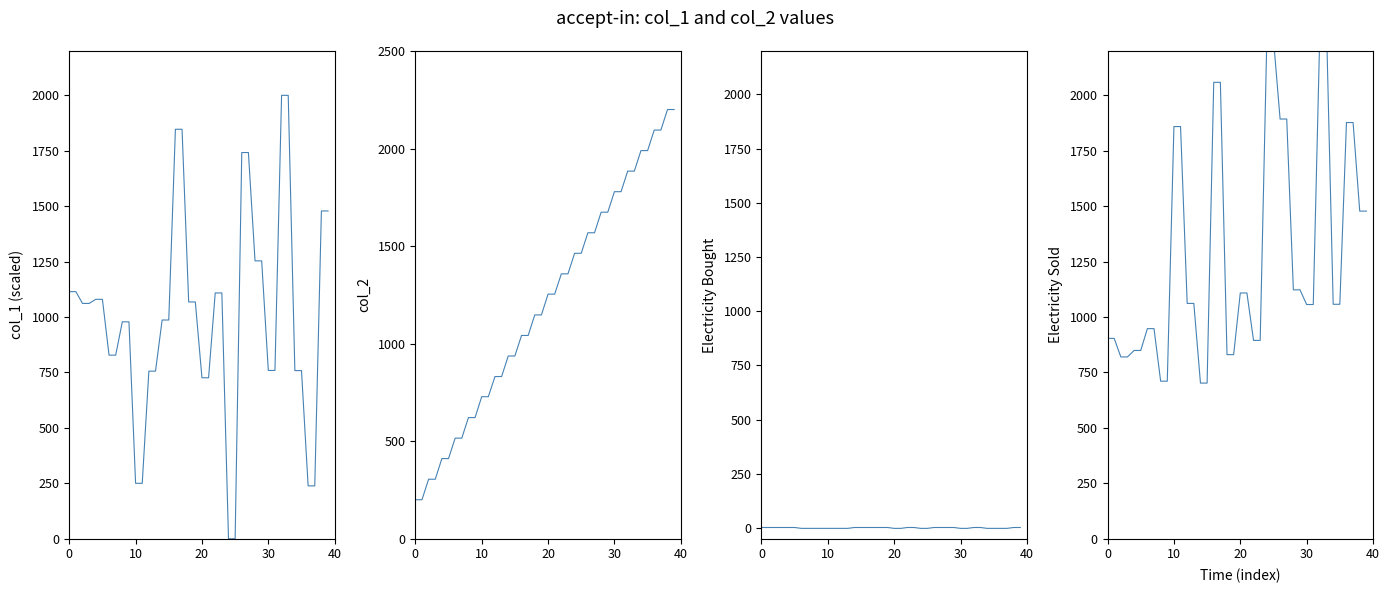

True or false: col_2 (scaled) and col_1 sign intersect in this chart.

False